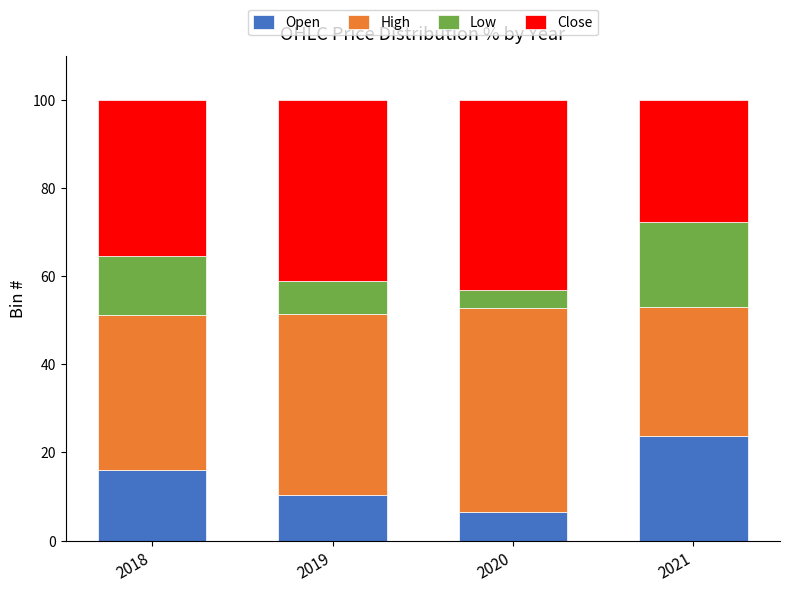

What is the difference between the maximum and minimum values in the Open series?

17.2